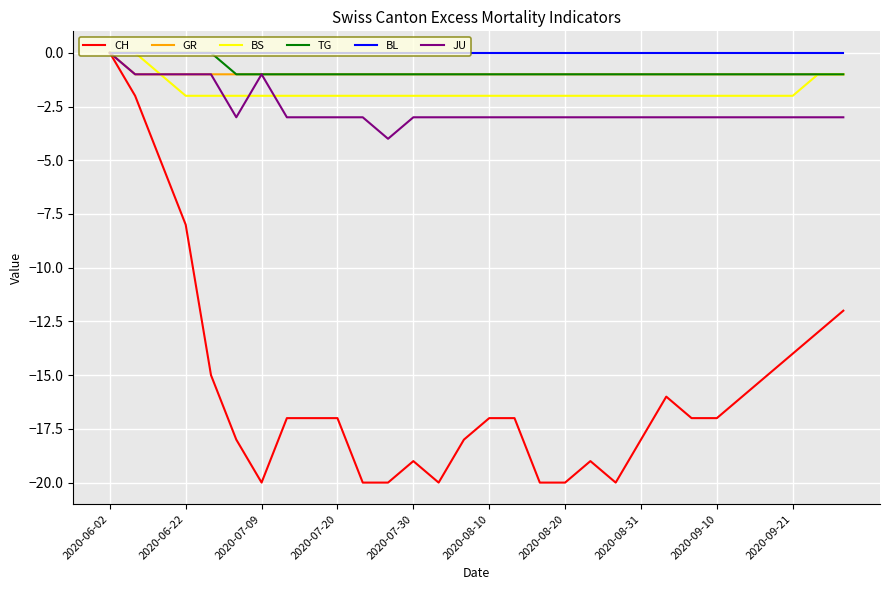

Does the chart have visible grid lines?

Yes